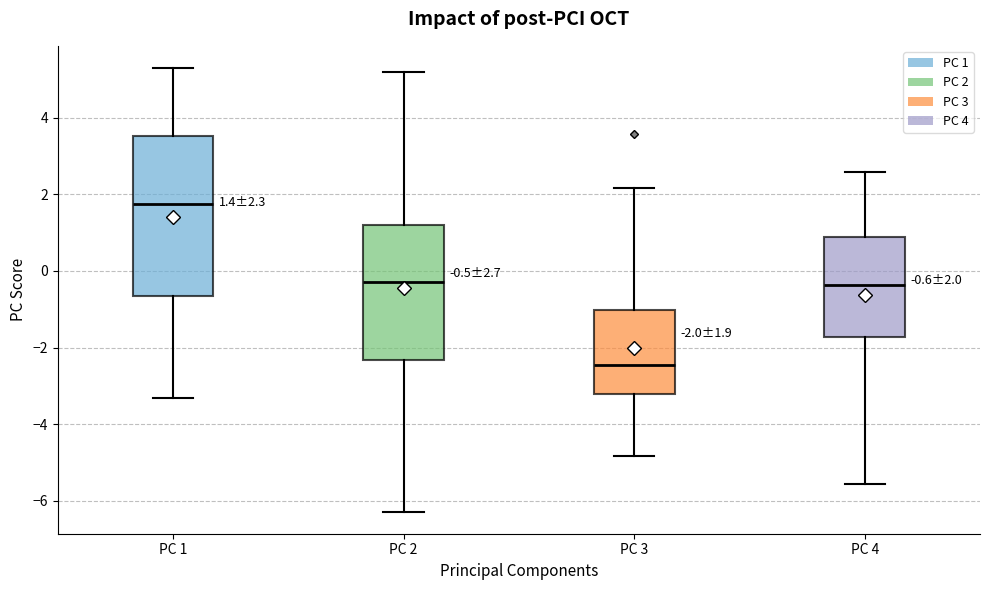

Which box is the tallest, from its lower edge to its upper edge?

PC 1